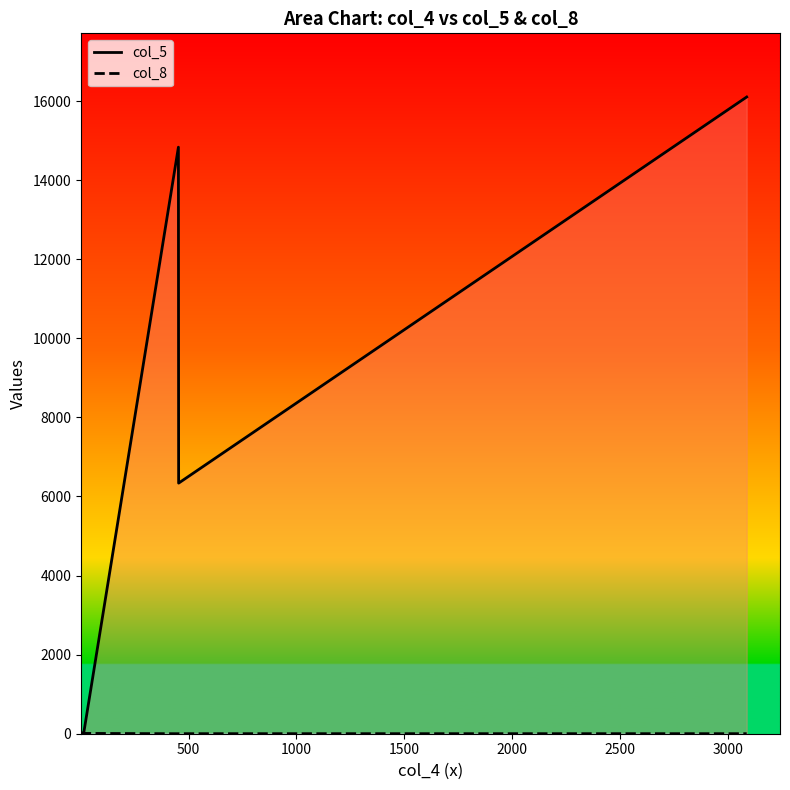

How many values in col_8 are above zero?

6